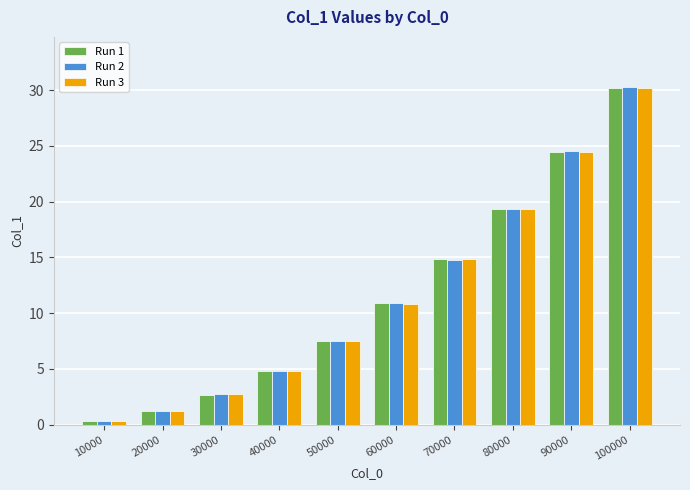

Rank the series by their average value, from highest to lowest.

Run 2, Run 1, Run 3